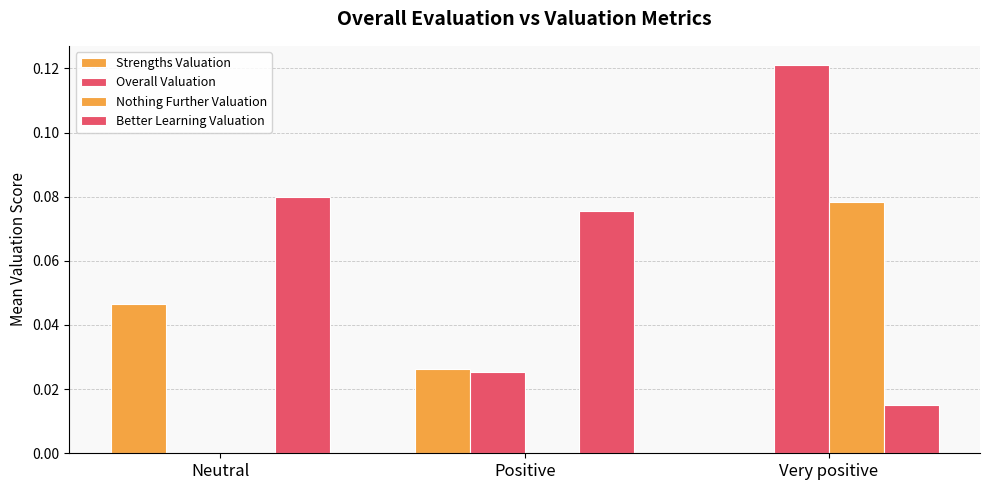

How many groups of bars are there?

3